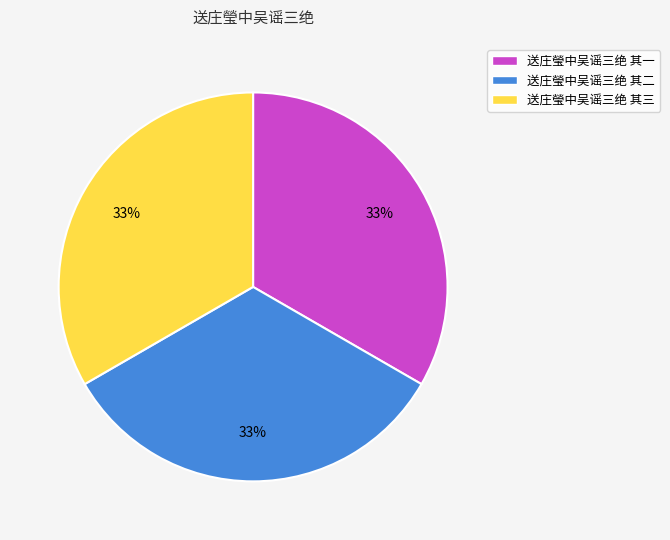

True or false: 送庄瑩中吴谣三绝 其三 accounts for 43% of the total.

False